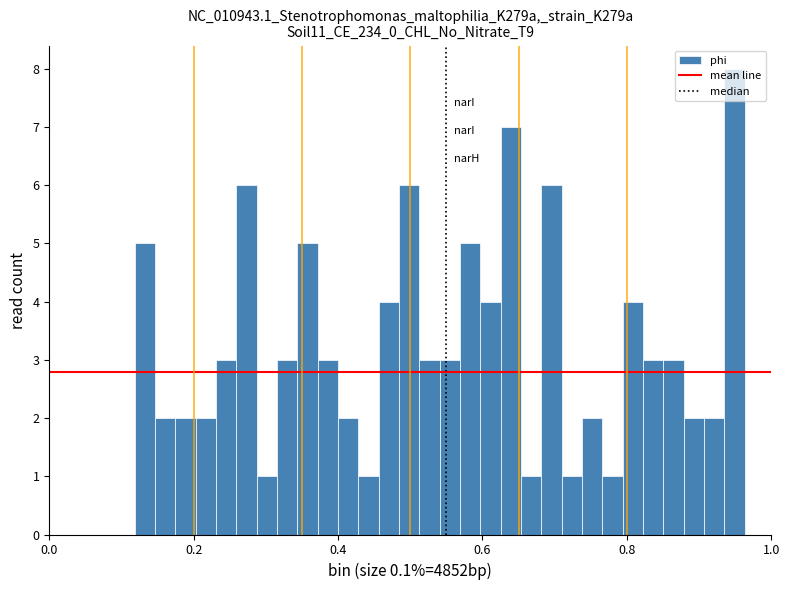

Read against the x-axis, roughly where is the centre of the tallest bar?

0.94